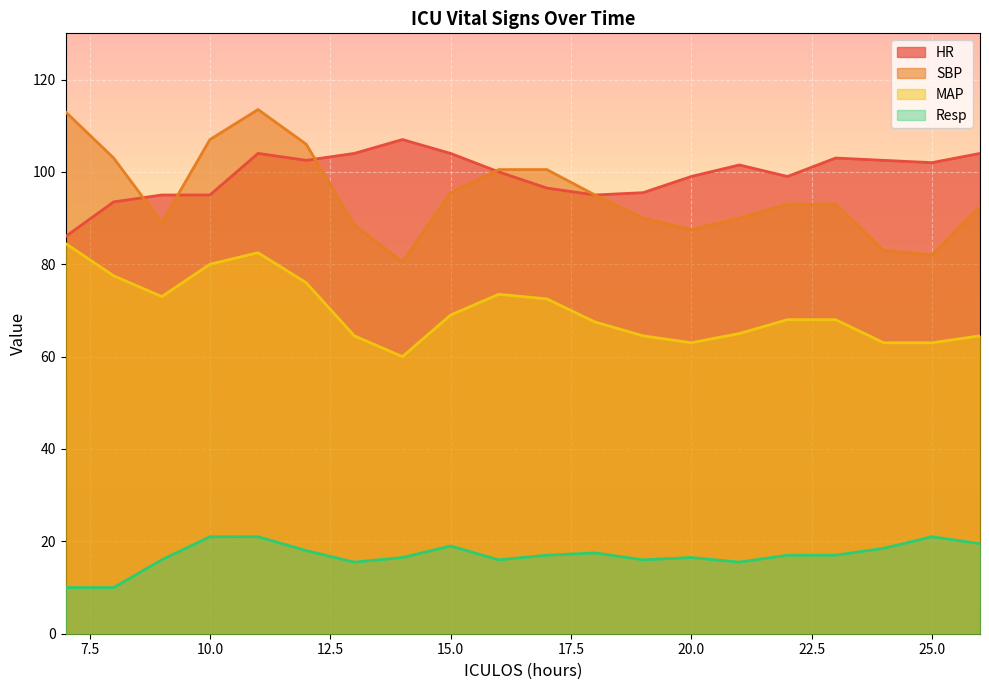

Reading left to right, transcribe all the data shown in this chart.

HR: 7=86.0	8=93.5	9=95.0	10=95.0	11=104.0	12=102.5	13=104.0	14=107.0	15=104.0	16=100.0	17=96.5	18=95.0	19=95.5	20=99.0	21=101.5	22=99.0	23=103.0	24=102.5	25=102.0	26=104.0
SBP: 7=113.0	8=103.0	9=89.0	10=107.0	11=113.5	12=106.0	13=88.5	14=80.5	15=95.5	16=100.5	17=100.5	18=95.0	19=90.0	20=87.5	21=90.0	22=93.0	23=93.0	24=83.0	25=82.0	26=92.5
MAP: 7=84.5	8=77.5	9=73.0	10=80.0	11=82.5	12=76.0	13=64.5	14=60.0	15=69.0	16=73.5	17=72.5	18=67.5	19=64.5	20=63.0	21=65.0	22=68.0	23=68.0	24=63.0	25=63.0	26=64.5
Resp: 7=10.0	8=10.0	9=16.0	10=21.0	11=21.0	12=18.0	13=15.5	14=16.5	15=19.0	16=16.0	17=17.0	18=17.5	19=16.0	20=16.5	21=15.5	22=17.0	23=17.0	24=18.5	25=21.0	26=19.5